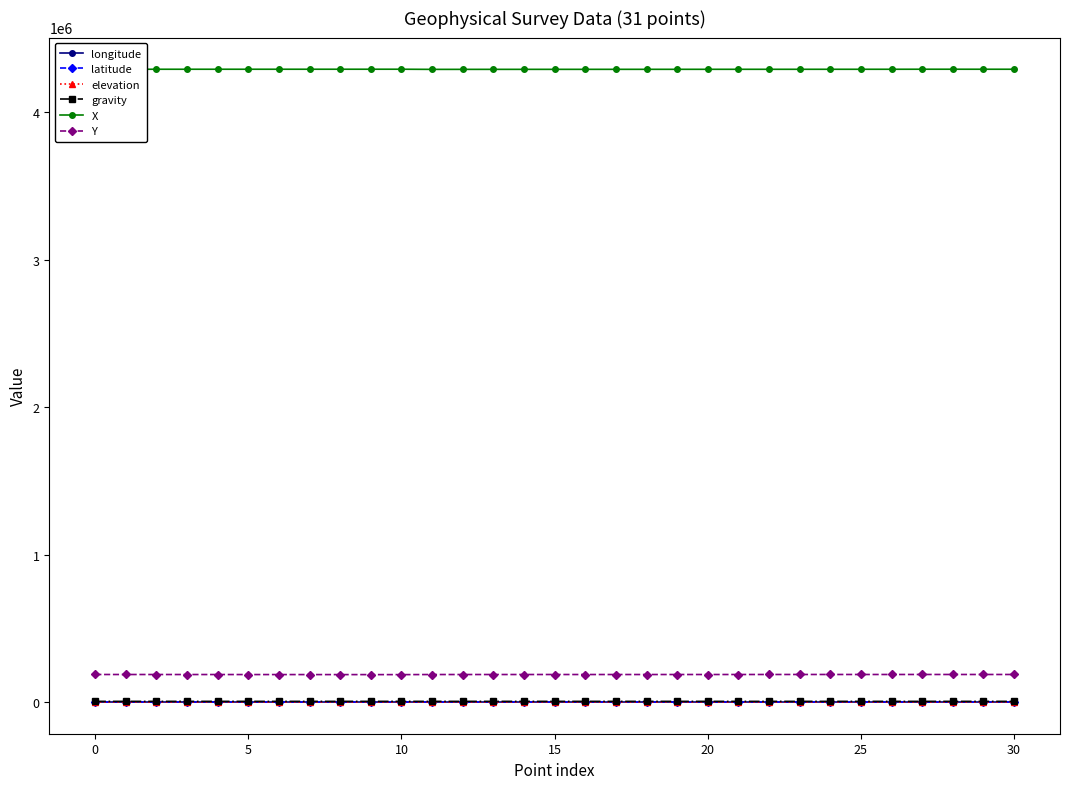

What is the value of the X point at the 7th from the left?

4290555.0